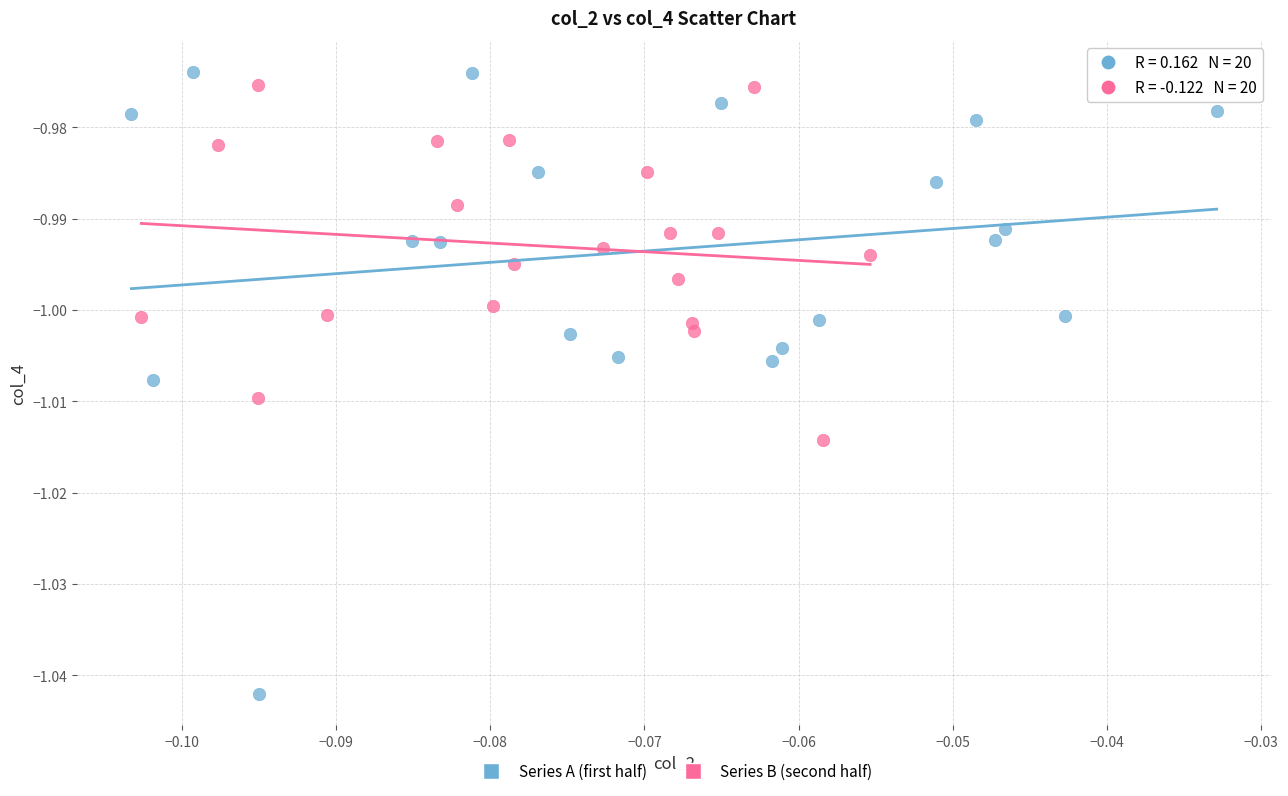

Which series has the widest spread of Y values?

Series A (first half)